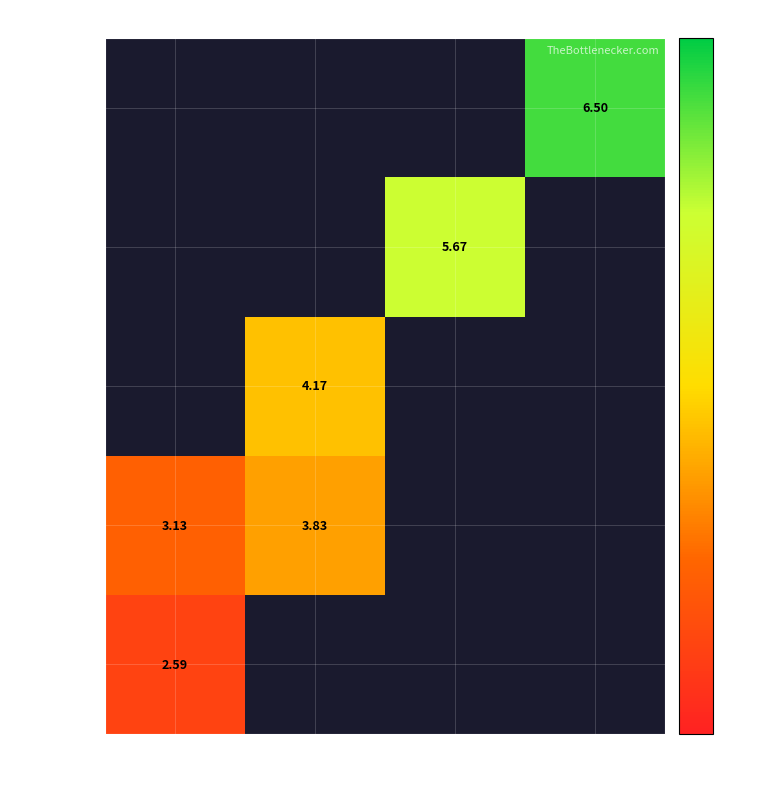

What is the greatest value displayed?

6.5